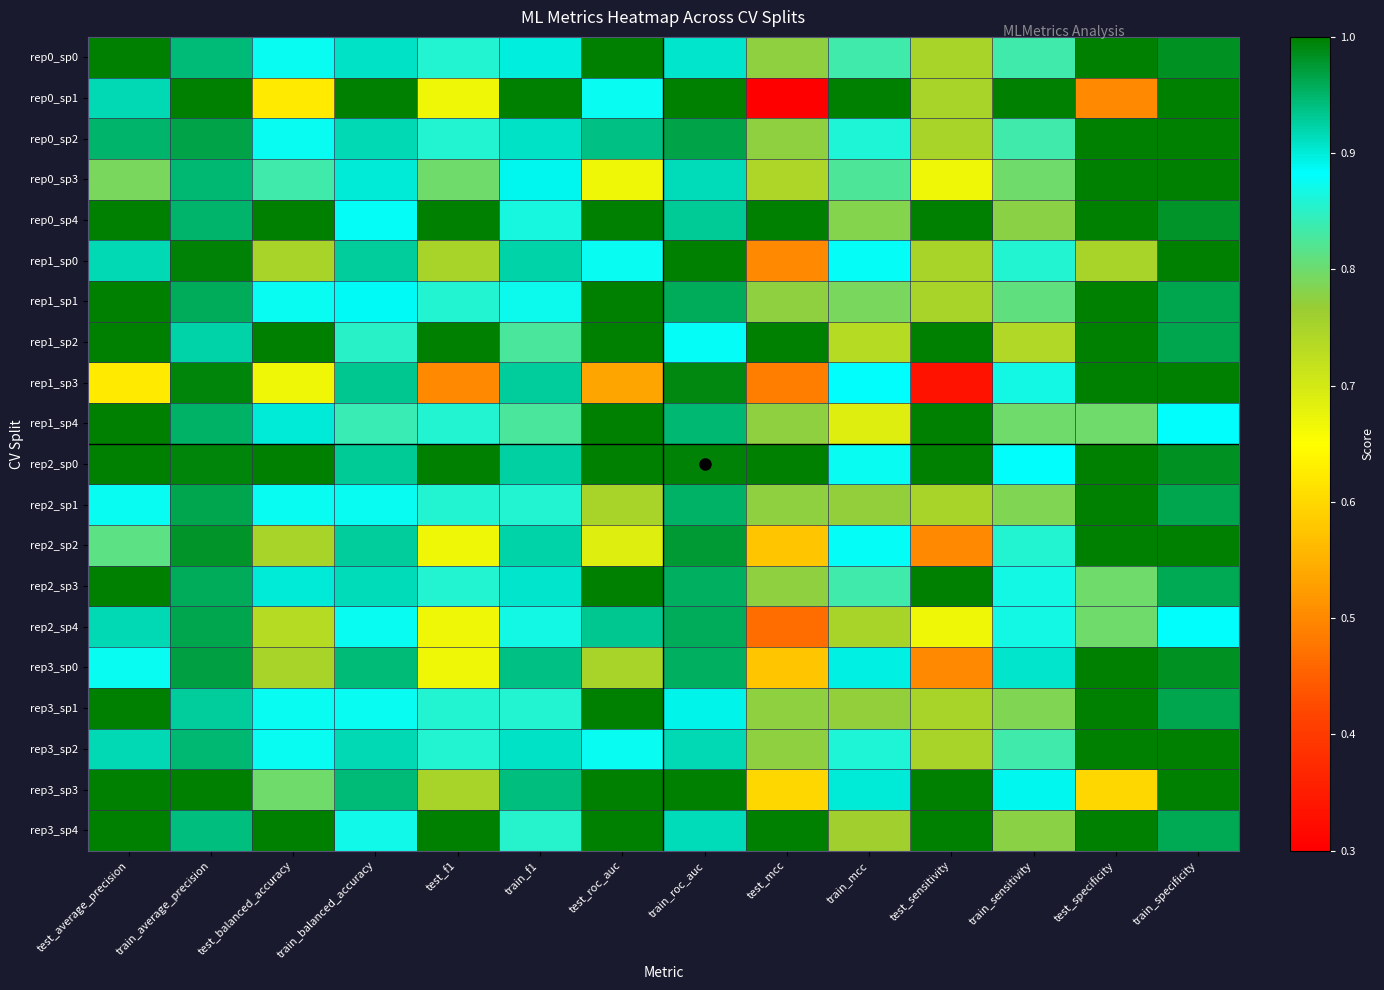

Reading left to right, what are all the values shown in this chart?

rep0_sp0: test_average_precision=1.0	train_average_precision=0.9	test_balanced_accuracy=0.9	train_balanced_accuracy=0.9	test_f1=0.9	train_f1=0.9	test_roc_auc=1.0	train_roc_auc=0.9	test_mcc=0.8	train_mcc=0.8	test_sensitivity=0.8	train_sensitivity=0.8	test_specificity=1.0	train_specificity=1.0
rep0_sp1: test_average_precision=0.9	train_average_precision=1.0	test_balanced_accuracy=0.6	train_balanced_accuracy=1.0	test_f1=0.7	train_f1=1.0	test_roc_auc=0.9	train_roc_auc=1.0	test_mcc=0.3	train_mcc=1.0	test_sensitivity=0.8	train_sensitivity=1.0	test_specificity=0.5	train_specificity=1.0
rep0_sp2: test_average_precision=0.9	train_average_precision=1.0	test_balanced_accuracy=0.9	train_balanced_accuracy=0.9	test_f1=0.9	train_f1=0.9	test_roc_auc=0.9	train_roc_auc=1.0	test_mcc=0.8	train_mcc=0.9	test_sensitivity=0.8	train_sensitivity=0.8	test_specificity=1.0	train_specificity=1.0
rep0_sp3: test_average_precision=0.8	train_average_precision=0.9	test_balanced_accuracy=0.8	train_balanced_accuracy=0.9	test_f1=0.8	train_f1=0.9	test_roc_auc=0.7	train_roc_auc=0.9	test_mcc=0.7	train_mcc=0.8	test_sensitivity=0.7	train_sensitivity=0.8	test_specificity=1.0	train_specificity=1.0
rep0_sp4: test_average_precision=1.0	train_average_precision=1.0	test_balanced_accuracy=1.0	train_balanced_accuracy=0.9	test_f1=1.0	train_f1=0.9	test_roc_auc=1.0	train_roc_auc=0.9	test_mcc=1.0	train_mcc=0.8	test_sensitivity=1.0	train_sensitivity=0.8	test_specificity=1.0	train_specificity=1.0
rep1_sp0: test_average_precision=0.9	train_average_precision=1.0	test_balanced_accuracy=0.8	train_balanced_accuracy=0.9	test_f1=0.8	train_f1=0.9	test_roc_auc=0.9	train_roc_auc=1.0	test_mcc=0.5	train_mcc=0.9	test_sensitivity=0.8	train_sensitivity=0.9	test_specificity=0.8	train_specificity=1.0
rep1_sp1: test_average_precision=1.0	train_average_precision=1.0	test_balanced_accuracy=0.9	train_balanced_accuracy=0.9	test_f1=0.9	train_f1=0.9	test_roc_auc=1.0	train_roc_auc=1.0	test_mcc=0.8	train_mcc=0.8	test_sensitivity=0.8	train_sensitivity=0.8	test_specificity=1.0	train_specificity=1.0
rep1_sp2: test_average_precision=1.0	train_average_precision=0.9	test_balanced_accuracy=1.0	train_balanced_accuracy=0.9	test_f1=1.0	train_f1=0.8	test_roc_auc=1.0	train_roc_auc=0.9	test_mcc=1.0	train_mcc=0.7	test_sensitivity=1.0	train_sensitivity=0.7	test_specificity=1.0	train_specificity=1.0
rep1_sp3: test_average_precision=0.6	train_average_precision=1.0	test_balanced_accuracy=0.7	train_balanced_accuracy=0.9	test_f1=0.5	train_f1=0.9	test_roc_auc=0.5	train_roc_auc=1.0	test_mcc=0.5	train_mcc=0.9	test_sensitivity=0.3	train_sensitivity=0.9	test_specificity=1.0	train_specificity=1.0
rep1_sp4: test_average_precision=1.0	train_average_precision=1.0	test_balanced_accuracy=0.9	train_balanced_accuracy=0.8	test_f1=0.9	train_f1=0.8	test_roc_auc=1.0	train_roc_auc=0.9	test_mcc=0.8	train_mcc=0.7	test_sensitivity=1.0	train_sensitivity=0.8	test_specificity=0.8	train_specificity=0.9
rep2_sp0: test_average_precision=1.0	train_average_precision=1.0	test_balanced_accuracy=1.0	train_balanced_accuracy=0.9	test_f1=1.0	train_f1=0.9	test_roc_auc=1.0	train_roc_auc=1.0	test_mcc=1.0	train_mcc=0.9	test_sensitivity=1.0	train_sensitivity=0.9	test_specificity=1.0	train_specificity=1.0
rep2_sp1: test_average_precision=0.9	train_average_precision=1.0	test_balanced_accuracy=0.9	train_balanced_accuracy=0.9	test_f1=0.9	train_f1=0.9	test_roc_auc=0.8	train_roc_auc=1.0	test_mcc=0.8	train_mcc=0.8	test_sensitivity=0.8	train_sensitivity=0.8	test_specificity=1.0	train_specificity=1.0
rep2_sp2: test_average_precision=0.8	train_average_precision=1.0	test_balanced_accuracy=0.8	train_balanced_accuracy=0.9	test_f1=0.7	train_f1=0.9	test_roc_auc=0.7	train_roc_auc=1.0	test_mcc=0.6	train_mcc=0.9	test_sensitivity=0.5	train_sensitivity=0.9	test_specificity=1.0	train_specificity=1.0
rep2_sp3: test_average_precision=1.0	train_average_precision=1.0	test_balanced_accuracy=0.9	train_balanced_accuracy=0.9	test_f1=0.9	train_f1=0.9	test_roc_auc=1.0	train_roc_auc=1.0	test_mcc=0.8	train_mcc=0.8	test_sensitivity=1.0	train_sensitivity=0.9	test_specificity=0.8	train_specificity=1.0
rep2_sp4: test_average_precision=0.9	train_average_precision=1.0	test_balanced_accuracy=0.7	train_balanced_accuracy=0.9	test_f1=0.7	train_f1=0.9	test_roc_auc=0.9	train_roc_auc=1.0	test_mcc=0.5	train_mcc=0.7	test_sensitivity=0.7	train_sensitivity=0.9	test_specificity=0.8	train_specificity=0.9
rep3_sp0: test_average_precision=0.9	train_average_precision=1.0	test_balanced_accuracy=0.8	train_balanced_accuracy=0.9	test_f1=0.7	train_f1=0.9	test_roc_auc=0.8	train_roc_auc=1.0	test_mcc=0.6	train_mcc=0.9	test_sensitivity=0.5	train_sensitivity=0.9	test_specificity=1.0	train_specificity=1.0
rep3_sp1: test_average_precision=1.0	train_average_precision=0.9	test_balanced_accuracy=0.9	train_balanced_accuracy=0.9	test_f1=0.9	train_f1=0.9	test_roc_auc=1.0	train_roc_auc=0.9	test_mcc=0.8	train_mcc=0.8	test_sensitivity=0.8	train_sensitivity=0.8	test_specificity=1.0	train_specificity=1.0
rep3_sp2: test_average_precision=0.9	train_average_precision=0.9	test_balanced_accuracy=0.9	train_balanced_accuracy=0.9	test_f1=0.9	train_f1=0.9	test_roc_auc=0.9	train_roc_auc=0.9	test_mcc=0.8	train_mcc=0.9	test_sensitivity=0.8	train_sensitivity=0.8	test_specificity=1.0	train_specificity=1.0
rep3_sp3: test_average_precision=1.0	train_average_precision=1.0	test_balanced_accuracy=0.8	train_balanced_accuracy=0.9	test_f1=0.7	train_f1=0.9	test_roc_auc=1.0	train_roc_auc=1.0	test_mcc=0.6	train_mcc=0.9	test_sensitivity=1.0	train_sensitivity=0.9	test_specificity=0.6	train_specificity=1.0
rep3_sp4: test_average_precision=1.0	train_average_precision=0.9	test_balanced_accuracy=1.0	train_balanced_accuracy=0.9	test_f1=1.0	train_f1=0.9	test_roc_auc=1.0	train_roc_auc=0.9	test_mcc=1.0	train_mcc=0.8	test_sensitivity=1.0	train_sensitivity=0.8	test_specificity=1.0	train_specificity=1.0